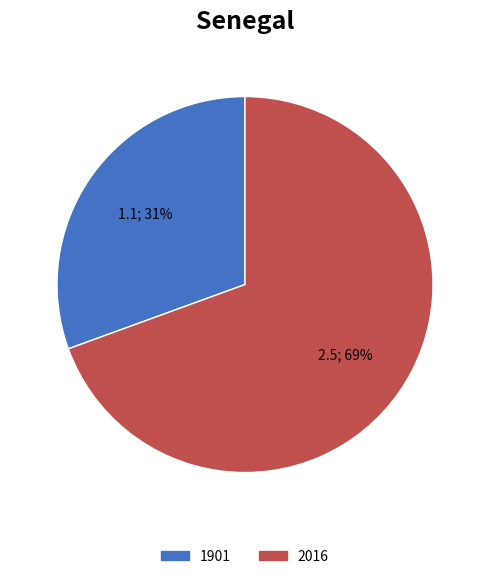

Do 2016 and 1901 together represent more than half of the pie?

Yes